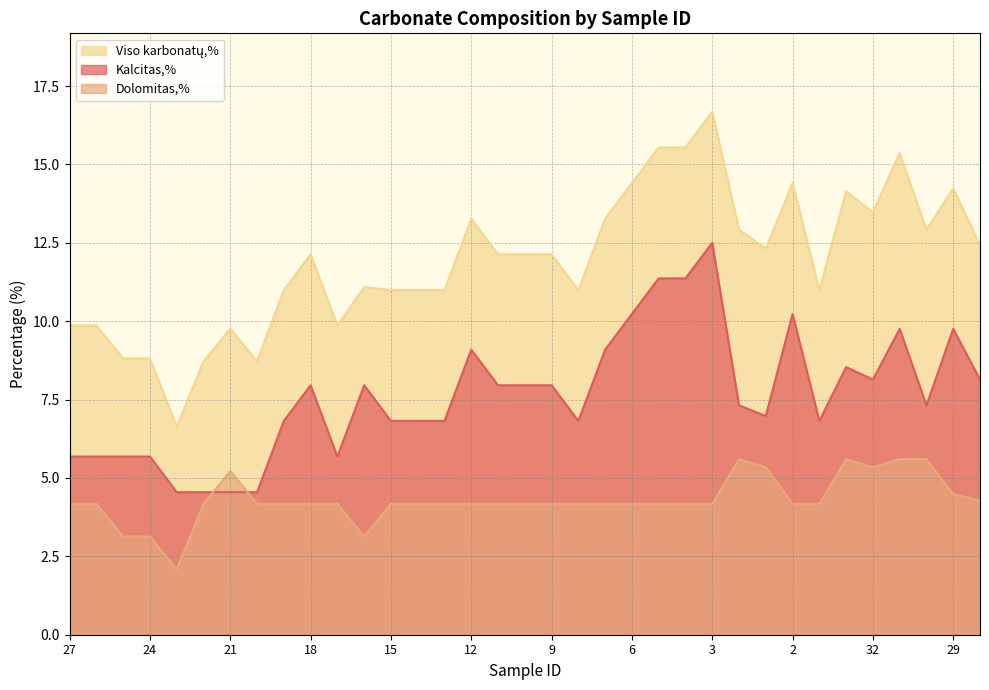

True or false: Dolomitas,% and Viso karbonatų,% intersect in this chart.

False